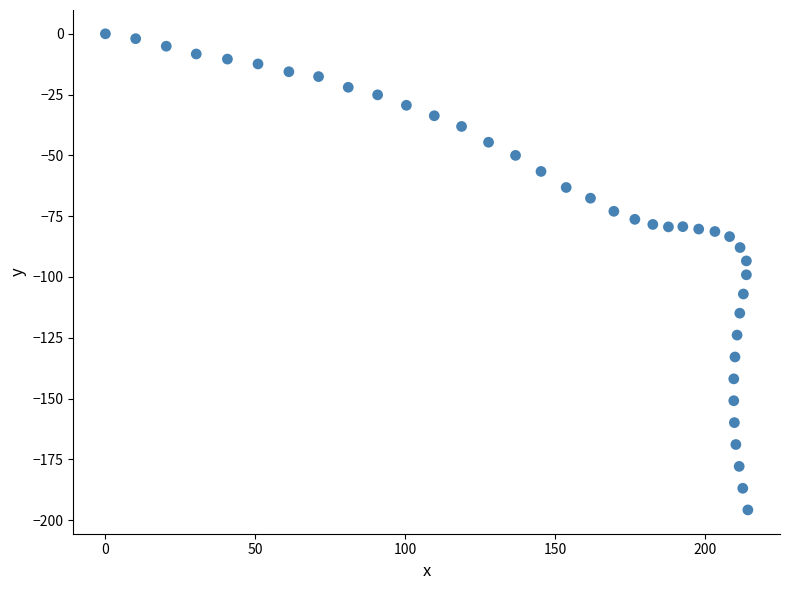

What is the range of Y values (max minus min)?

195.8